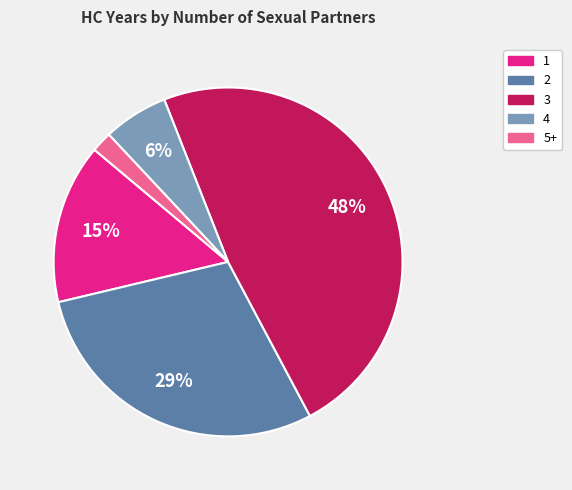

How many slices are in this pie chart?

5